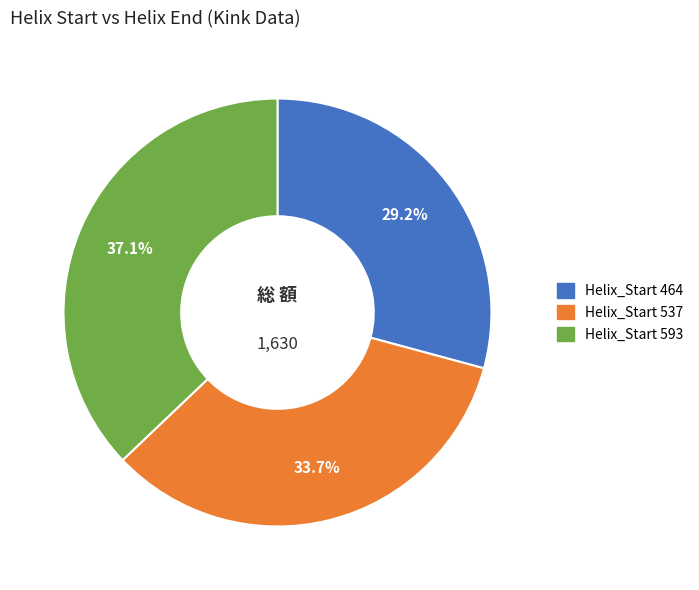

To the nearest percent, what is the difference between the largest and smallest slice percentages?

8%